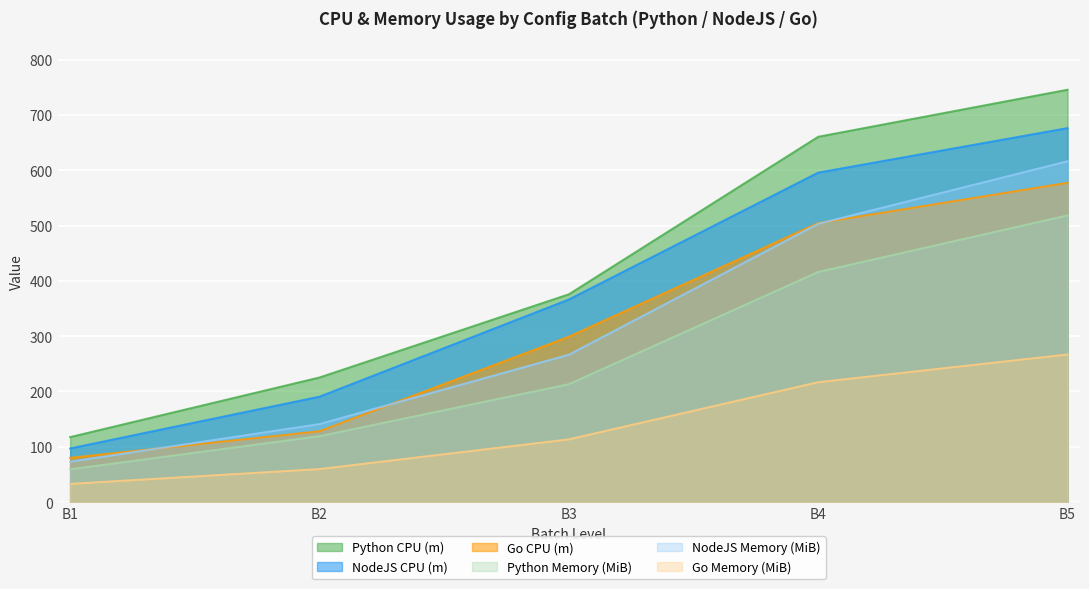

What is the average value of the NodeJS CPU (m) series?

385.3